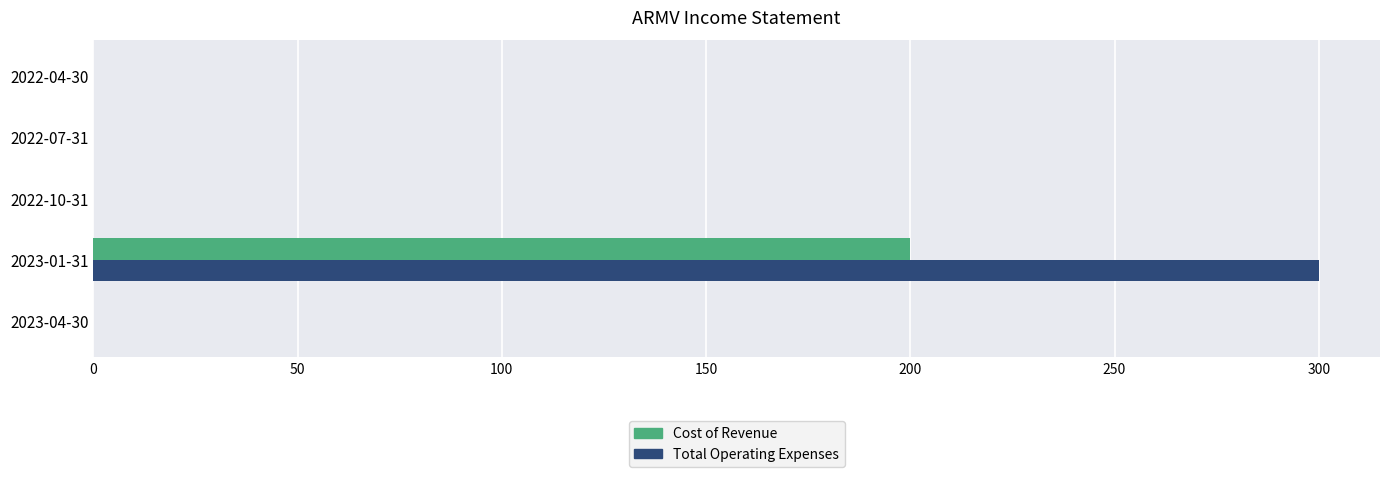

How many distinct data groups are displayed?

2